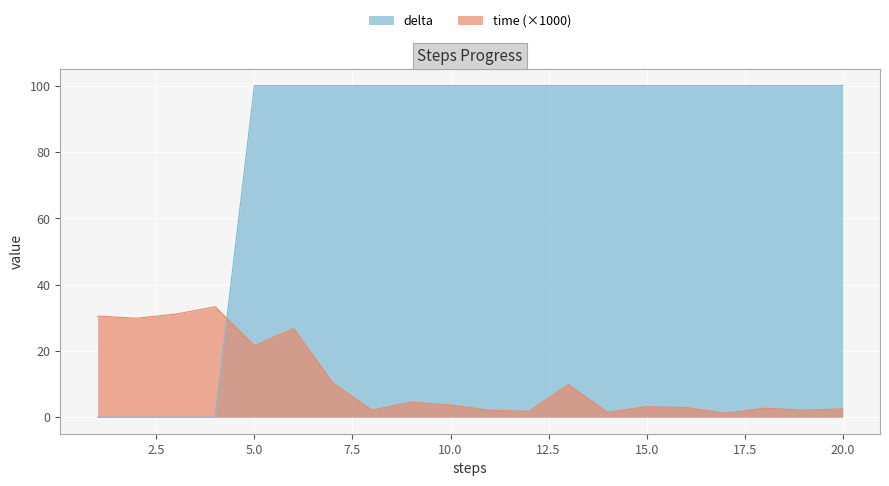

At 18, list the series in order from smallest to largest.

time, delta